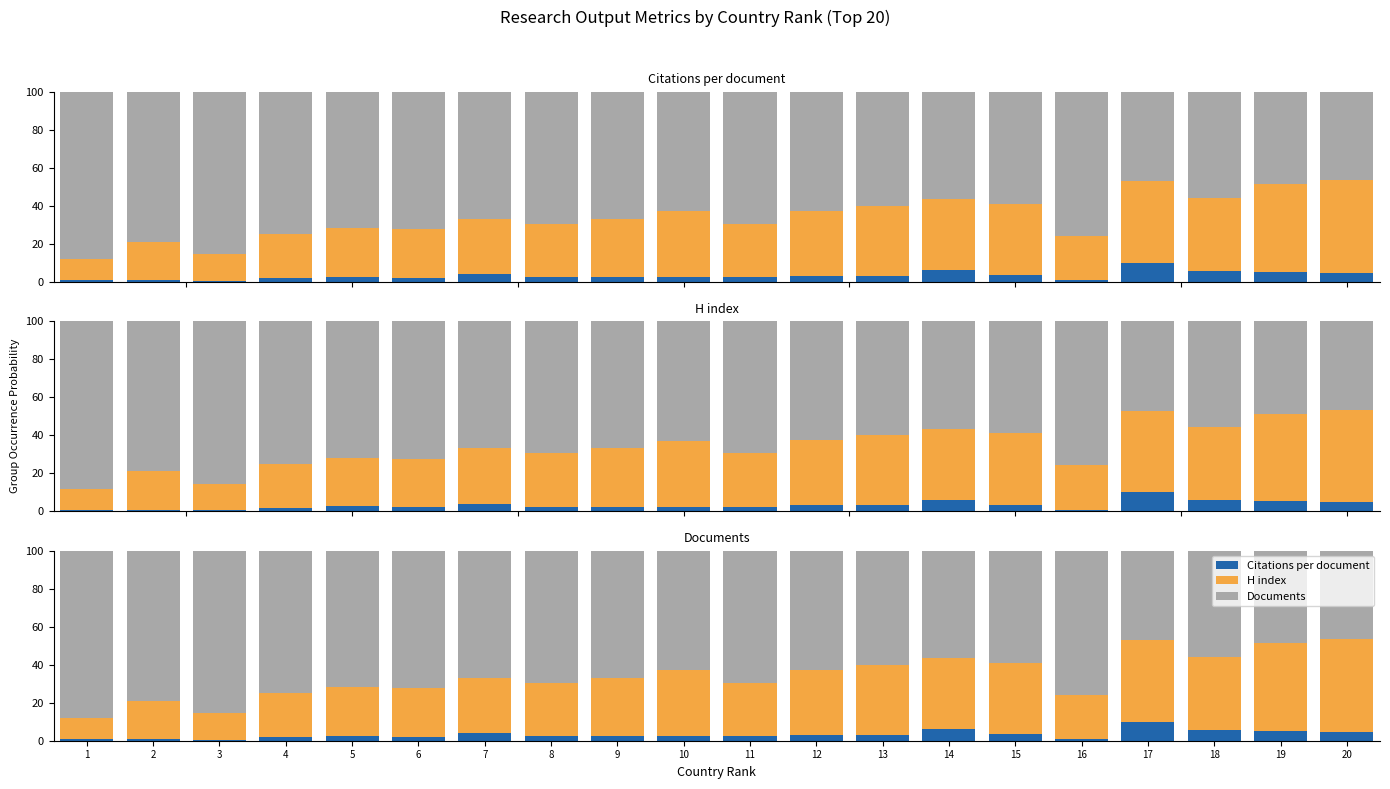

Is it true that Documents equals 92.4 at 11?

False